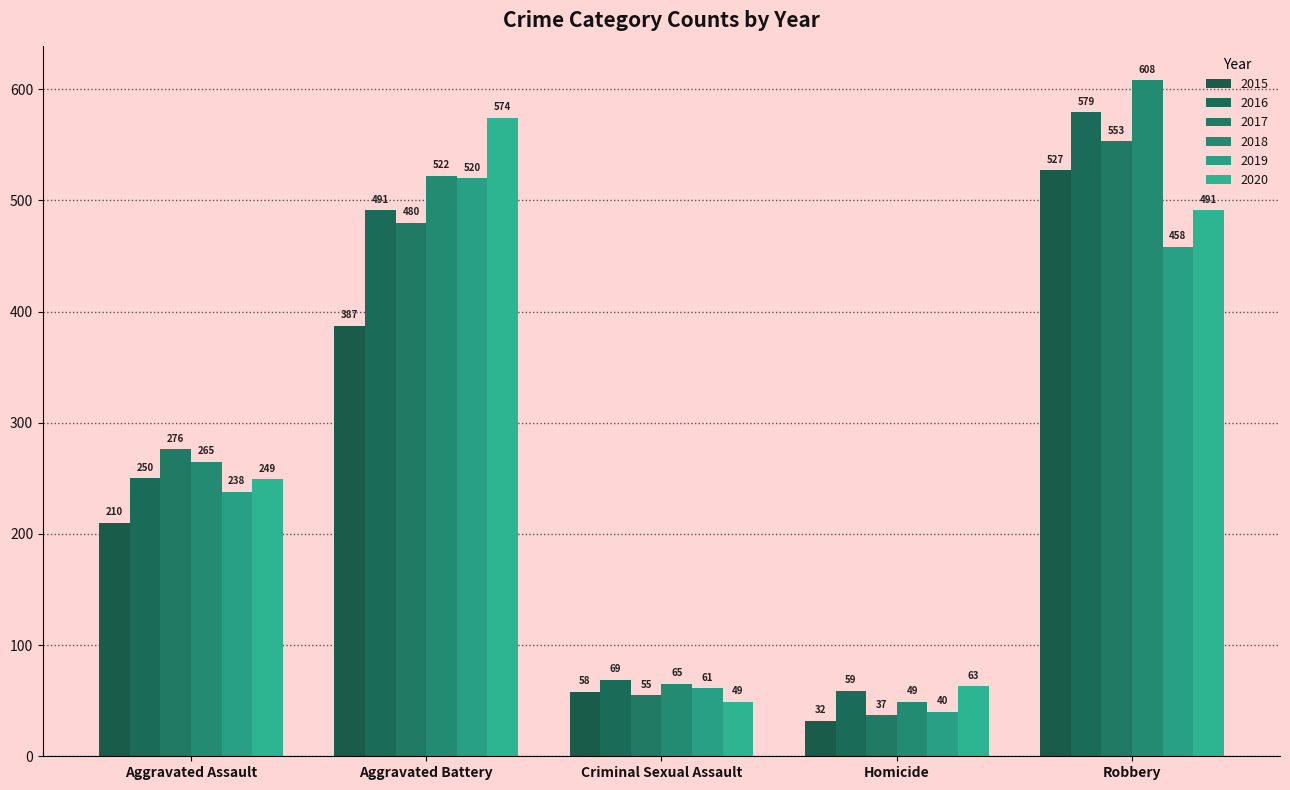

What are all the series names shown in the legend?

2015, 2016, 2017, 2018, 2019, 2020